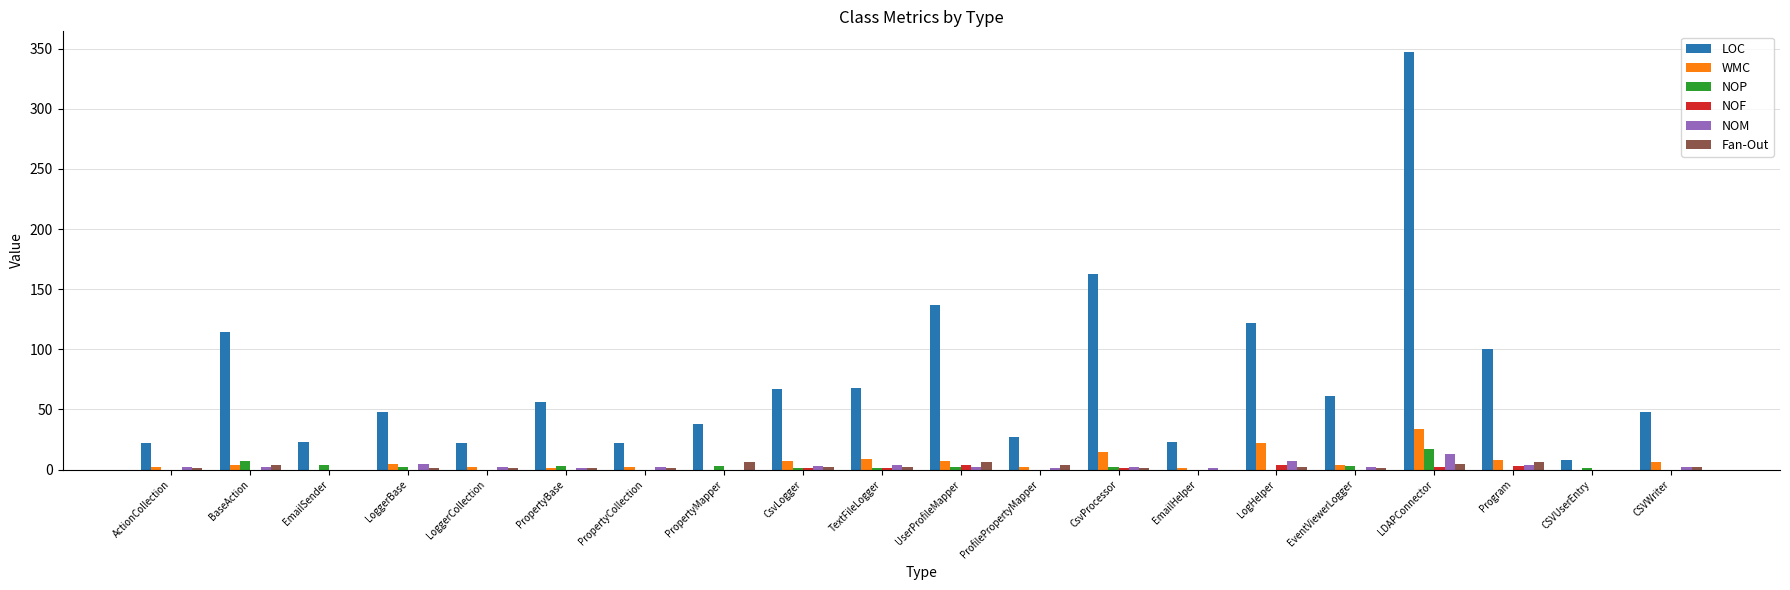

Which series has the largest total across all categories?

LOC